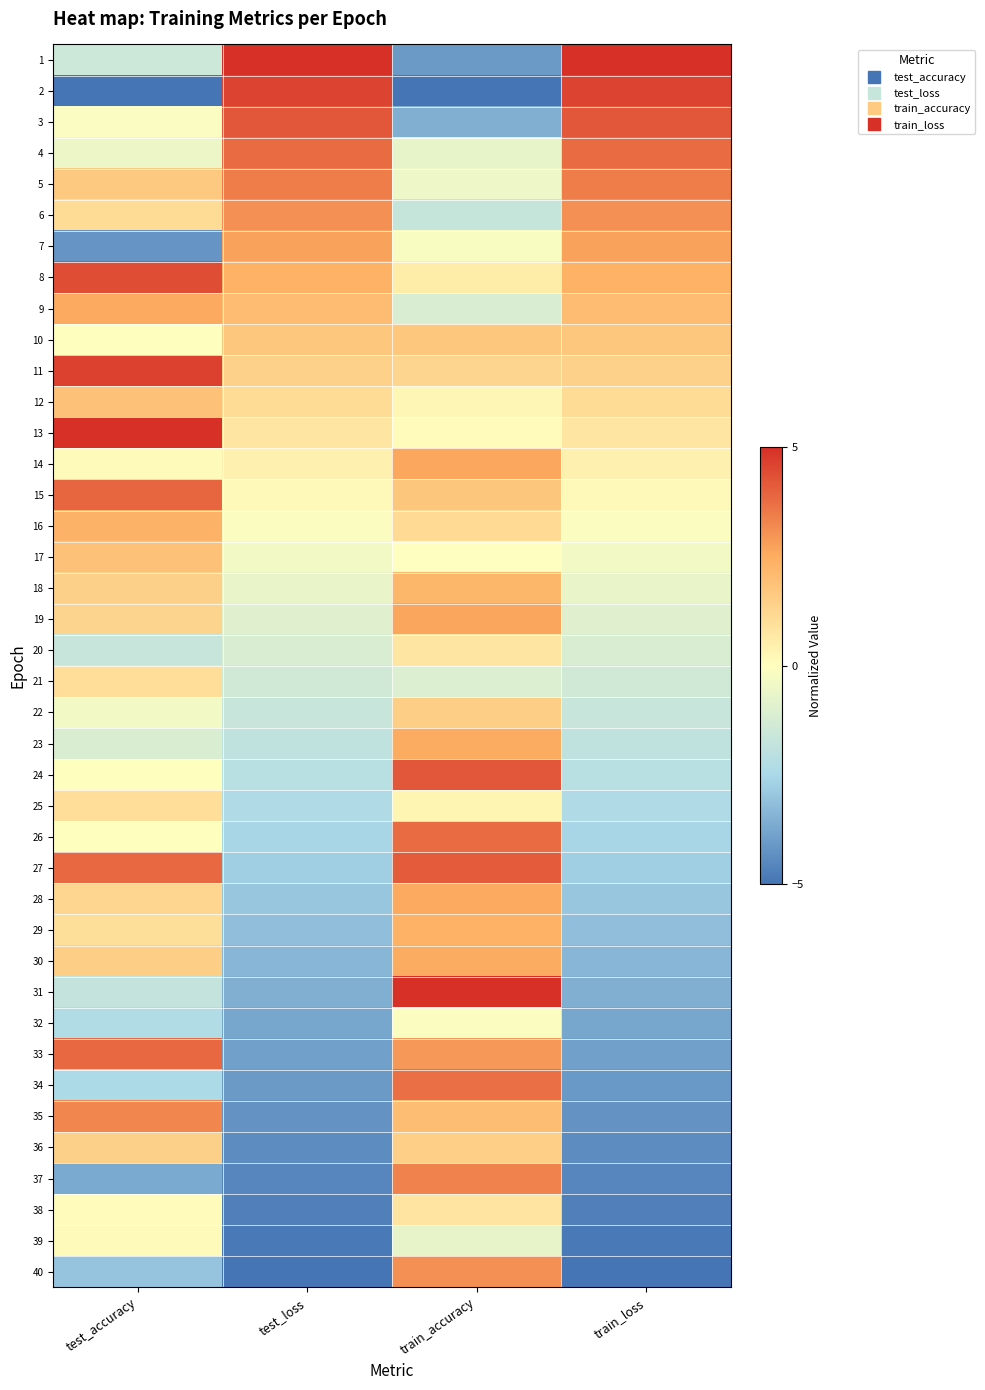

At test_loss, list the series in order from smallest to largest.

40, 39, 38, 37, 36, 35, 34, 33, 32, 31, 30, 29, 28, 27, 26, 25, 24, 23, 22, 21, 20, 19, 18, 17, 16, 15, 14, 13, 12, 11, 10, 9, 8, 7, 6, 5, 4, 3, 2, 1